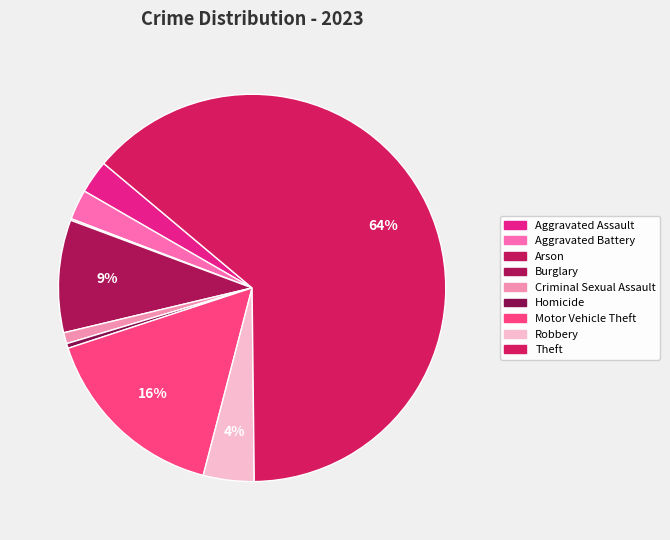

Which slice is the largest?

Theft